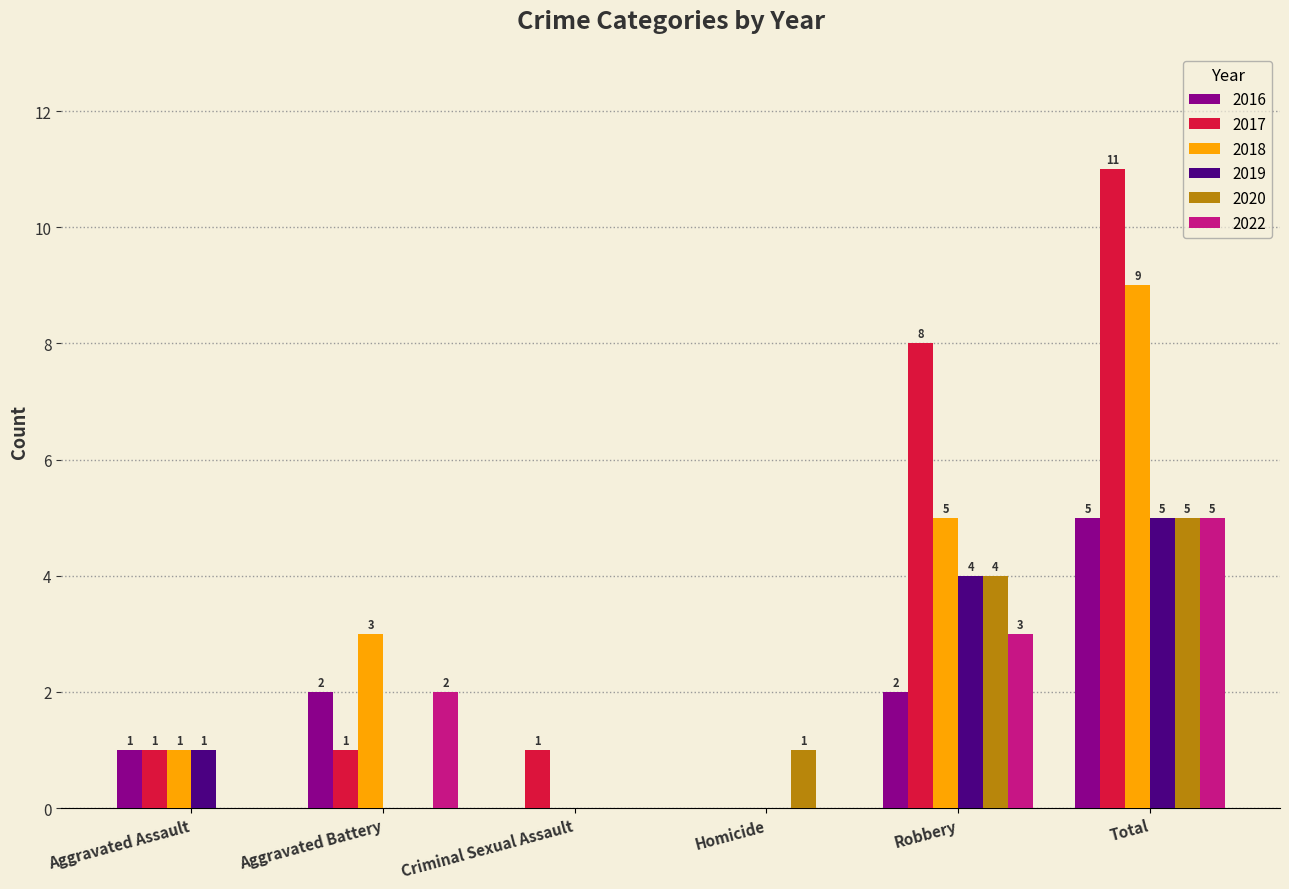

At which label is 2022 closest to 2?

Aggravated Battery